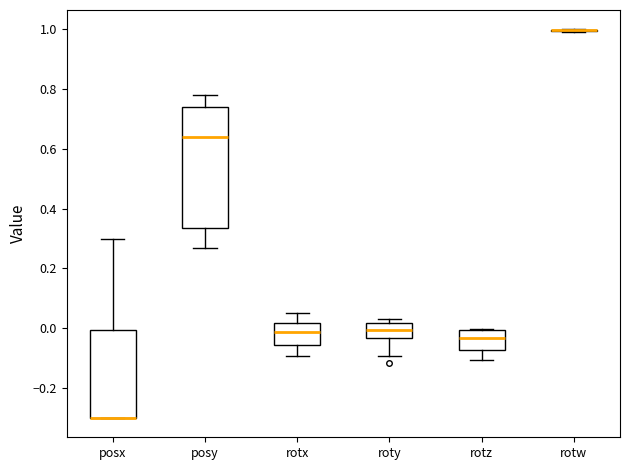

Which box is the tallest, from its lower edge to its upper edge?

posy